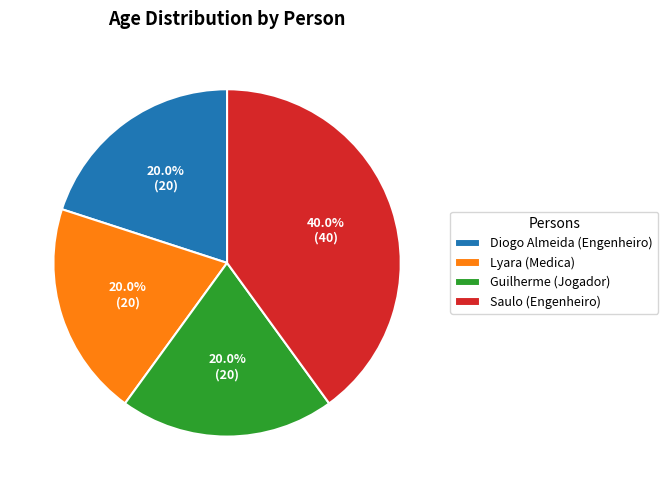

Approximately how many times larger is the value at Saulo (Engenheiro) compared to Guilherme (Jogador)?

2.0